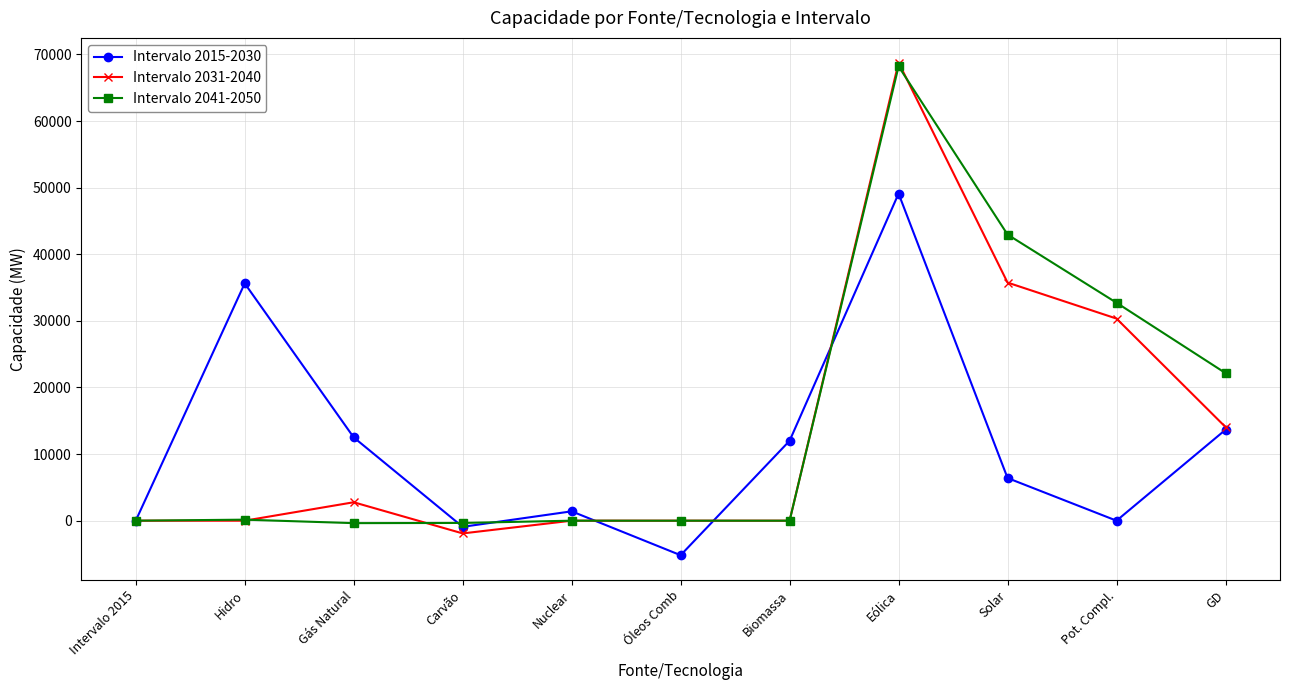

The Intervalo 2031-2040 series shows 2766 at Gás Natural. True or false?

True